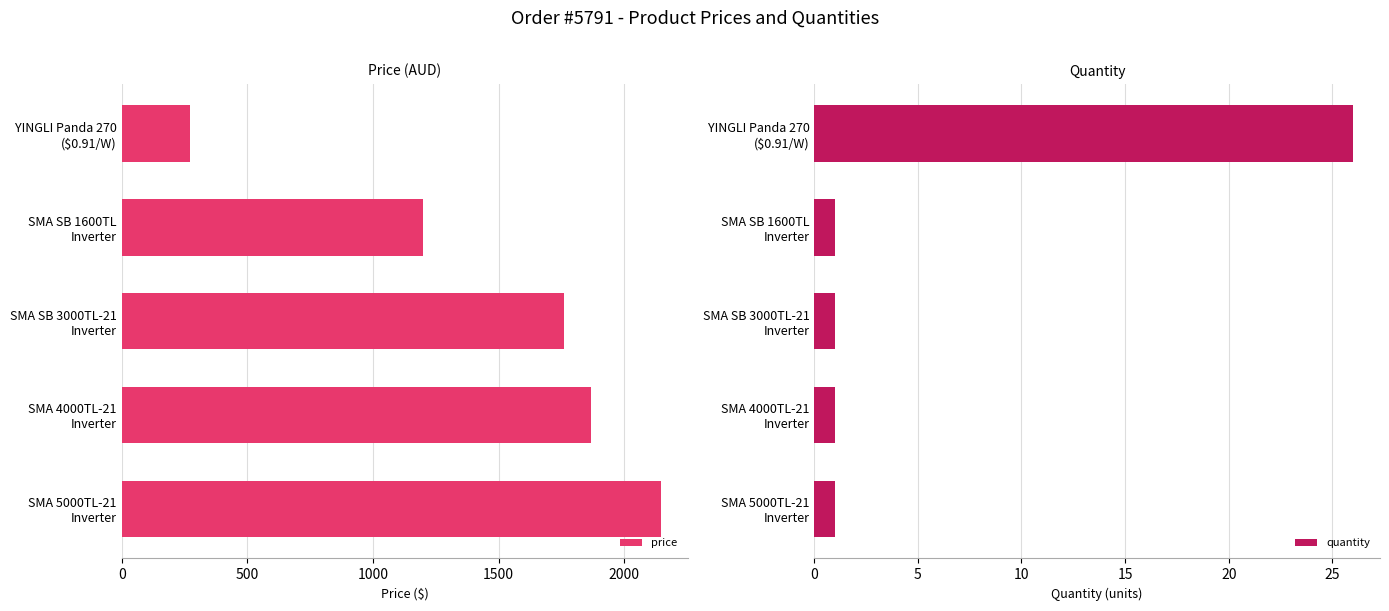

How many data points in price are above 1758?

3